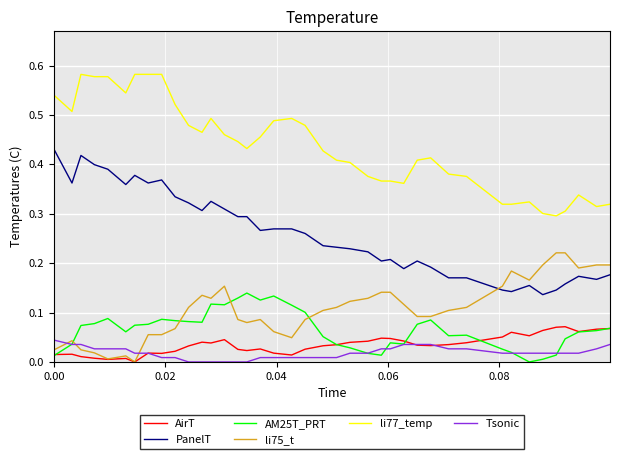

After their last crossing, which series has the higher values: Tsonic or AM25T_PRT?

AM25T_PRT